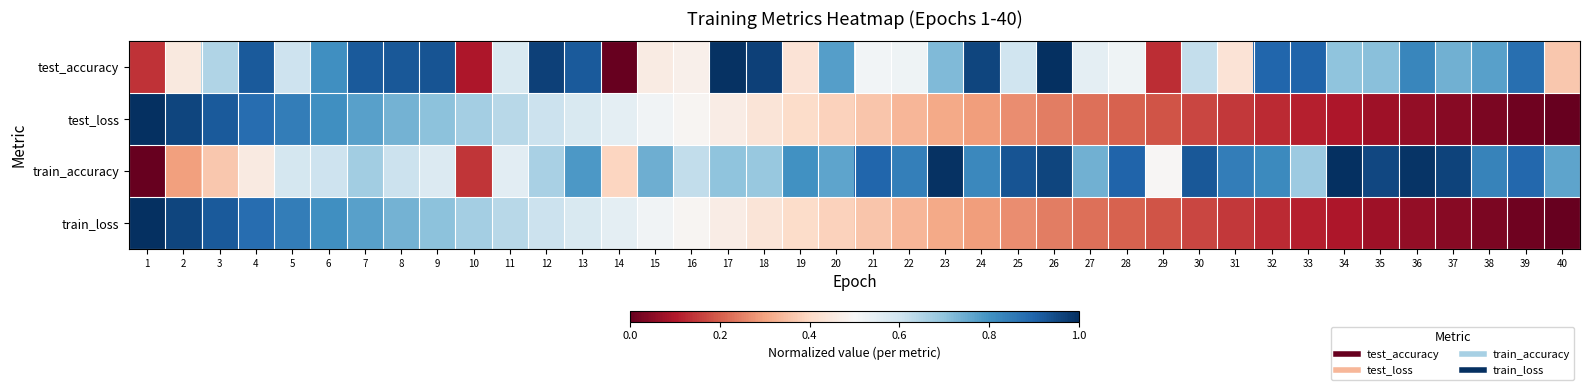

Reading right to left, transcribe all the data shown in this chart.

test_accuracy: 40=0.4	39=0.9	38=0.8	37=0.7	36=0.8	35=0.7	34=0.7	33=0.9	32=0.9	31=0.4	30=0.6	29=0.1	28=0.5	27=0.5	26=1.0	25=0.6	24=1.0	23=0.7	22=0.5	21=0.5	20=0.8	19=0.4	18=1.0	17=1.0	16=0.5	15=0.5	14=0.0	13=0.9	12=1.0	11=0.6	10=0.1	9=0.9	8=0.9	7=0.9	6=0.8	5=0.6	4=0.9	3=0.6	2=0.5	1=0.1
test_loss: 40=0.0	39=0.0	38=0.0	37=0.0	36=0.1	35=0.1	34=0.1	33=0.1	32=0.1	31=0.1	30=0.2	29=0.2	28=0.2	27=0.2	26=0.2	25=0.3	24=0.3	23=0.3	22=0.3	21=0.4	20=0.4	19=0.4	18=0.4	17=0.5	16=0.5	15=0.5	14=0.5	13=0.6	12=0.6	11=0.6	10=0.7	9=0.7	8=0.7	7=0.8	6=0.8	5=0.8	4=0.9	3=0.9	2=1.0	1=1.0
train_accuracy: 40=0.8	39=0.9	38=0.8	37=1.0	36=1.0	35=1.0	34=1.0	33=0.7	32=0.8	31=0.8	30=0.9	29=0.5	28=0.9	27=0.7	26=1.0	25=0.9	24=0.8	23=1.0	22=0.8	21=0.9	20=0.8	19=0.8	18=0.7	17=0.7	16=0.6	15=0.7	14=0.4	13=0.8	12=0.7	11=0.6	10=0.1	9=0.6	8=0.6	7=0.7	6=0.6	5=0.6	4=0.5	3=0.4	2=0.3	1=0.0
train_loss: 40=0.0	39=0.0	38=0.0	37=0.0	36=0.1	35=0.1	34=0.1	33=0.1	32=0.1	31=0.1	30=0.2	29=0.2	28=0.2	27=0.2	26=0.2	25=0.3	24=0.3	23=0.3	22=0.3	21=0.4	20=0.4	19=0.4	18=0.4	17=0.5	16=0.5	15=0.5	14=0.5	13=0.6	12=0.6	11=0.6	10=0.7	9=0.7	8=0.7	7=0.8	6=0.8	5=0.8	4=0.9	3=0.9	2=1.0	1=1.0